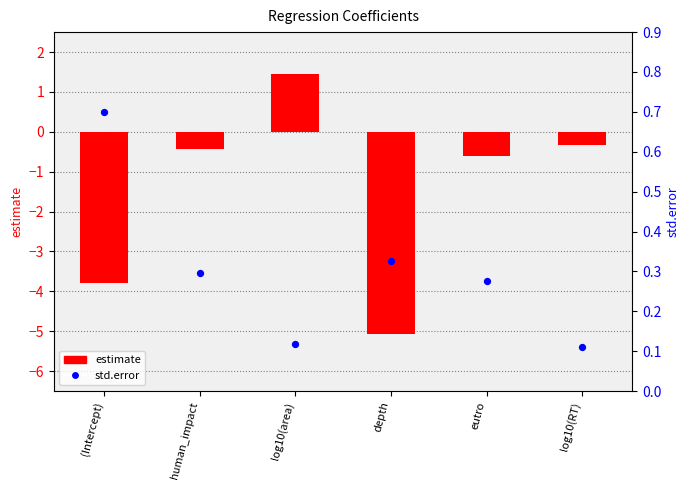

What is the total value across all series at eutro?

-0.3